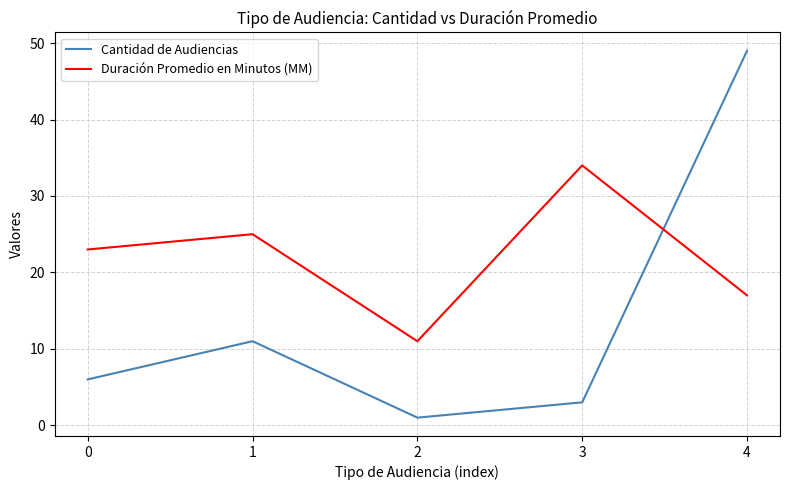

True or false: Cantidad de Audiencias and Duración Promedio en Minutos (MM) intersect in this chart.

True